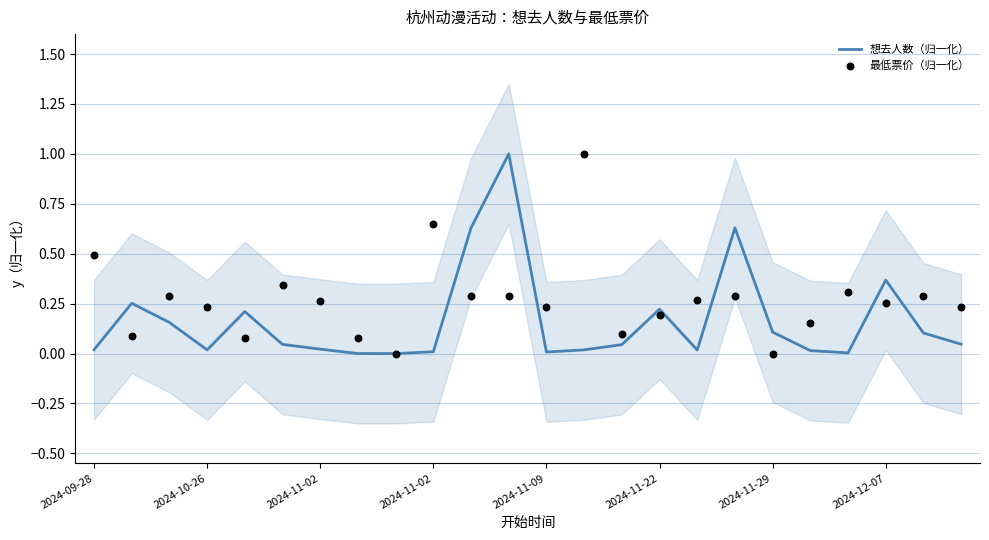

Which series reaches the maximum Y coordinate?

想去人数（归一化）